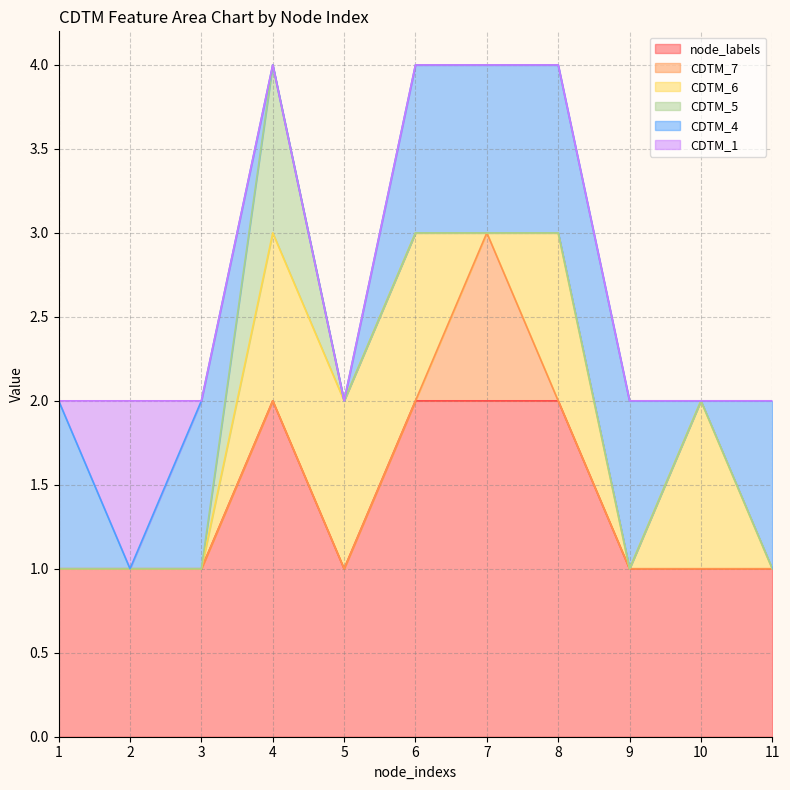

True or false: CDTM_4 and node_labels intersect in this chart.

False